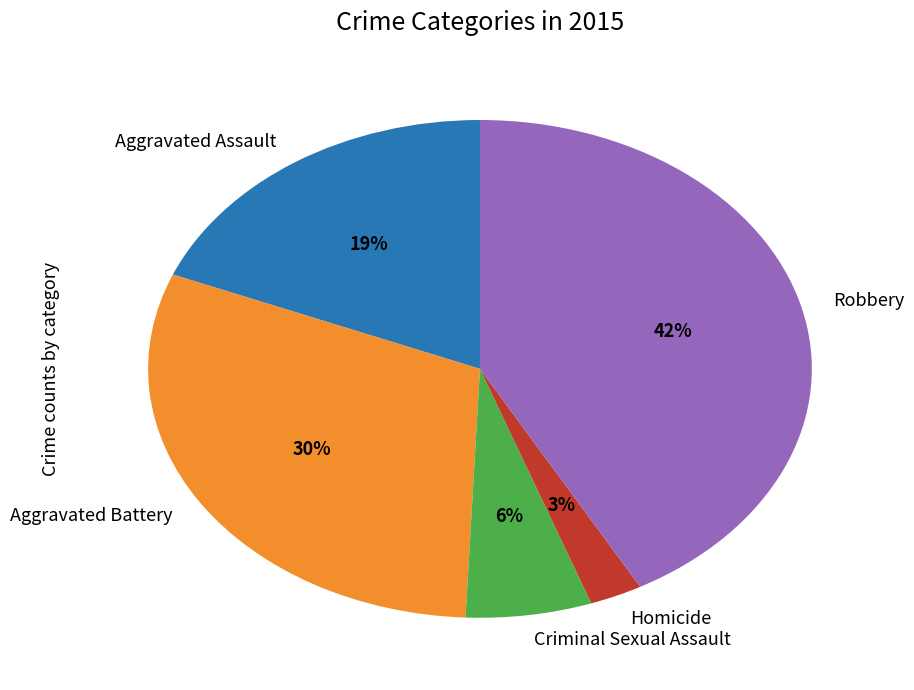

To the nearest percent, what portion does Aggravated Battery represent?

30%